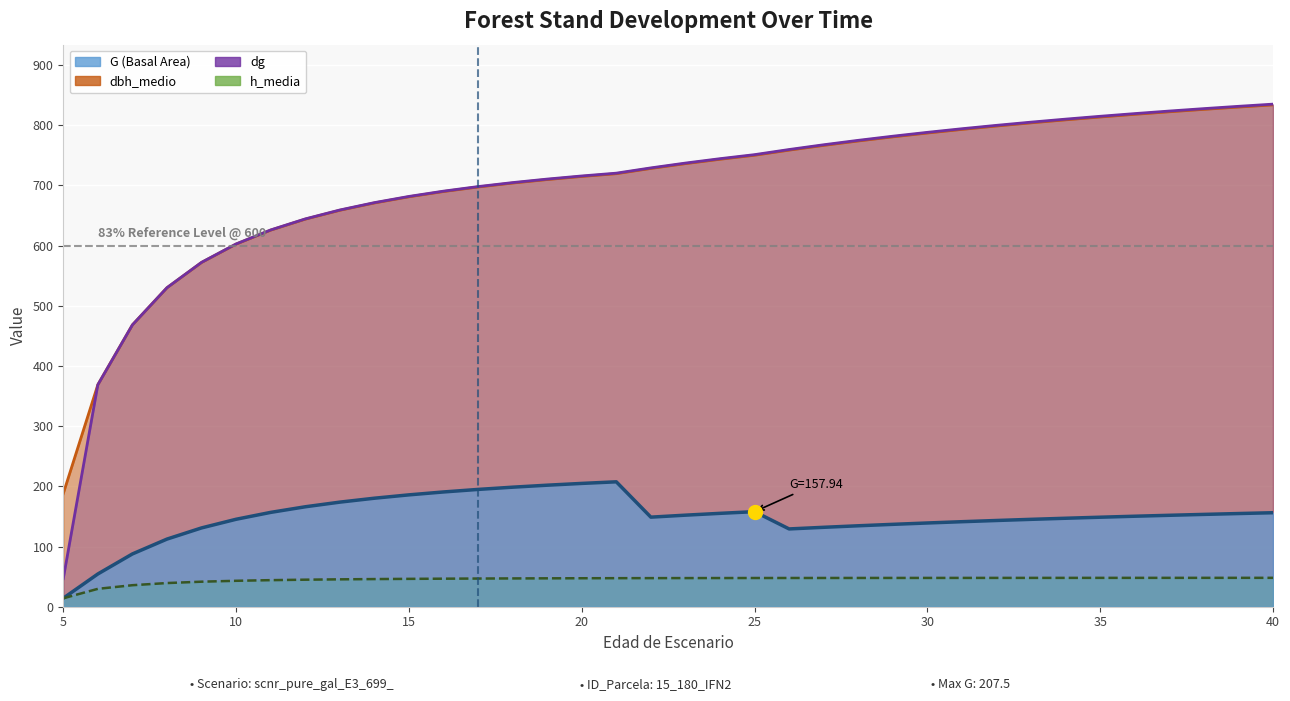

What are all the series names shown in the legend?

G, dbh_medio, dg, h_media